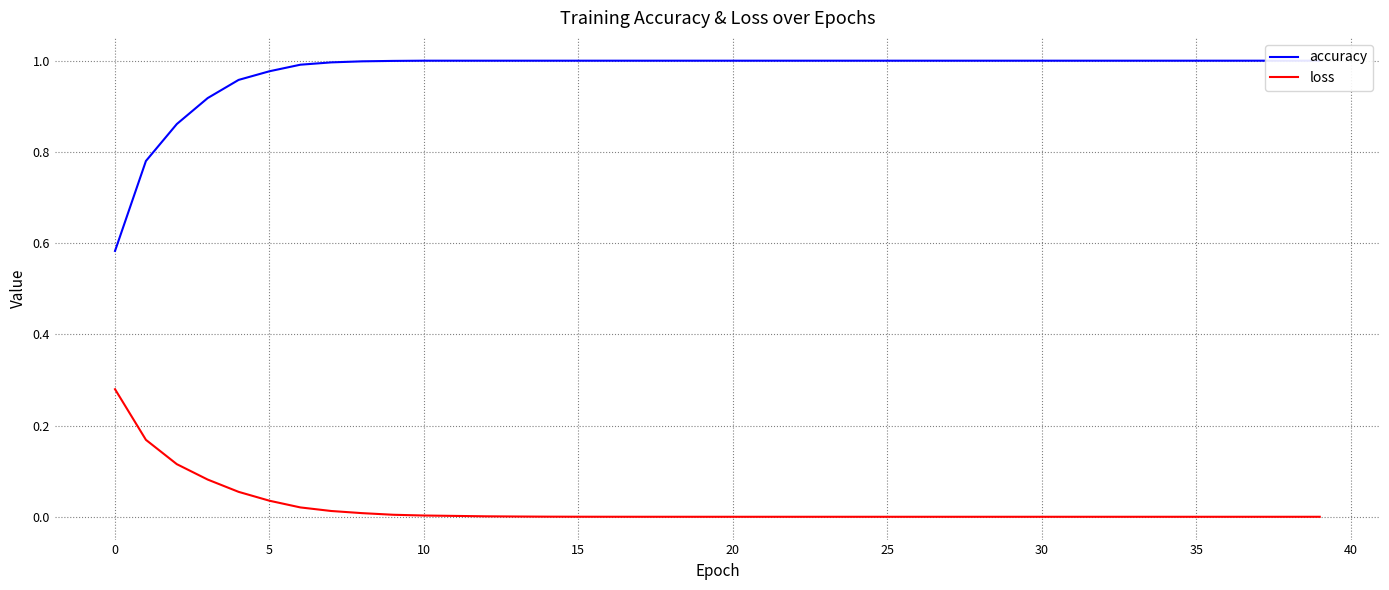

True or false: loss has a value of 0.0 at 26.

False